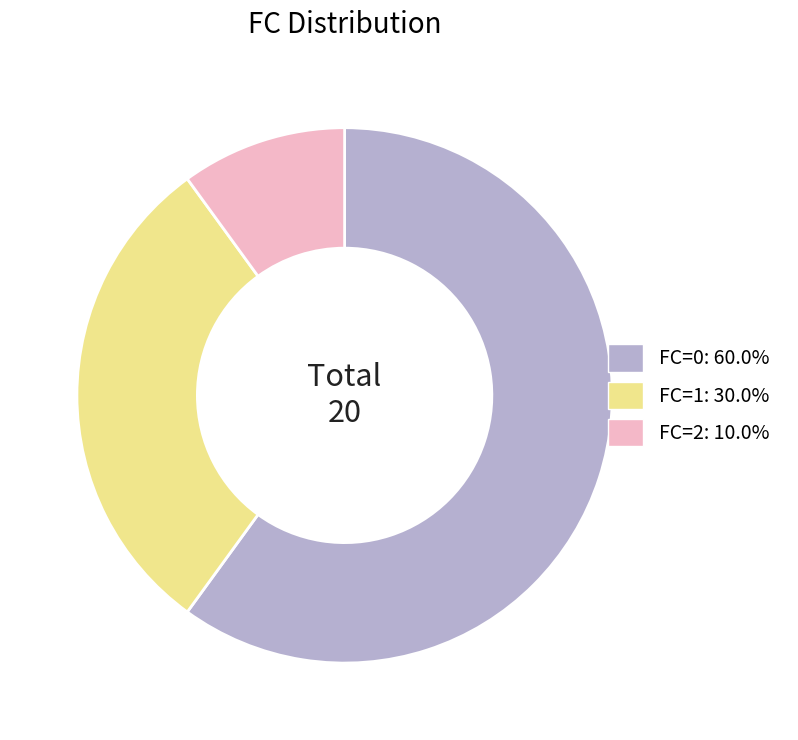

Does any single category account for the majority?

Yes